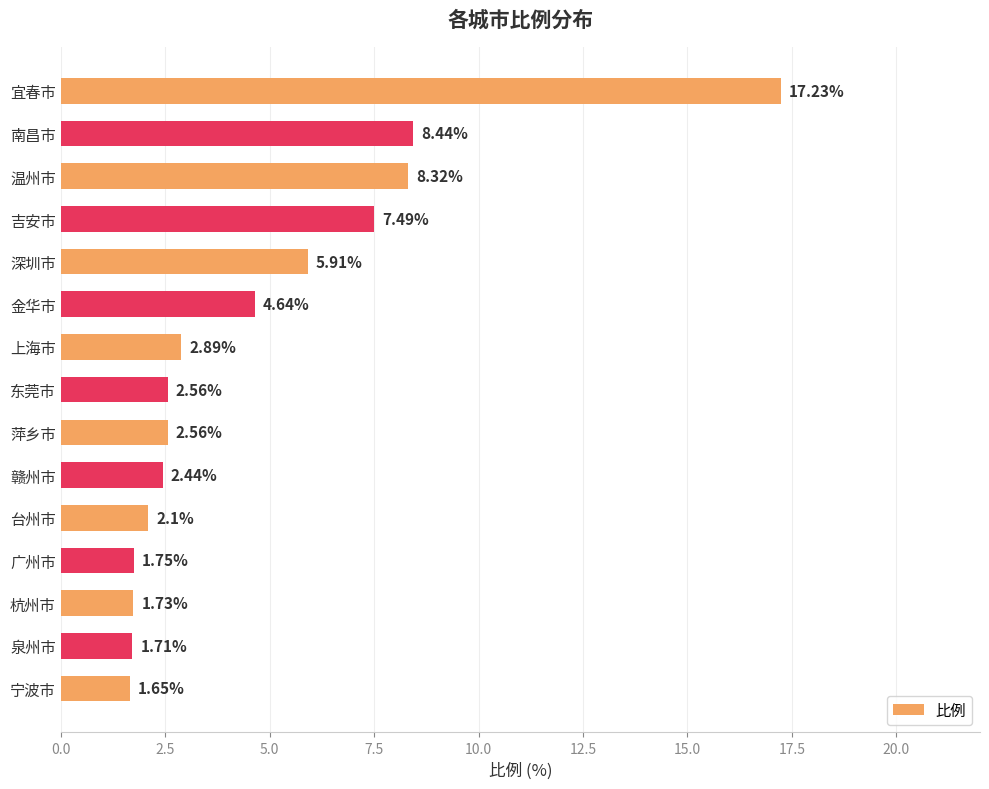

Which category has the lowest value across all series?

宁波市